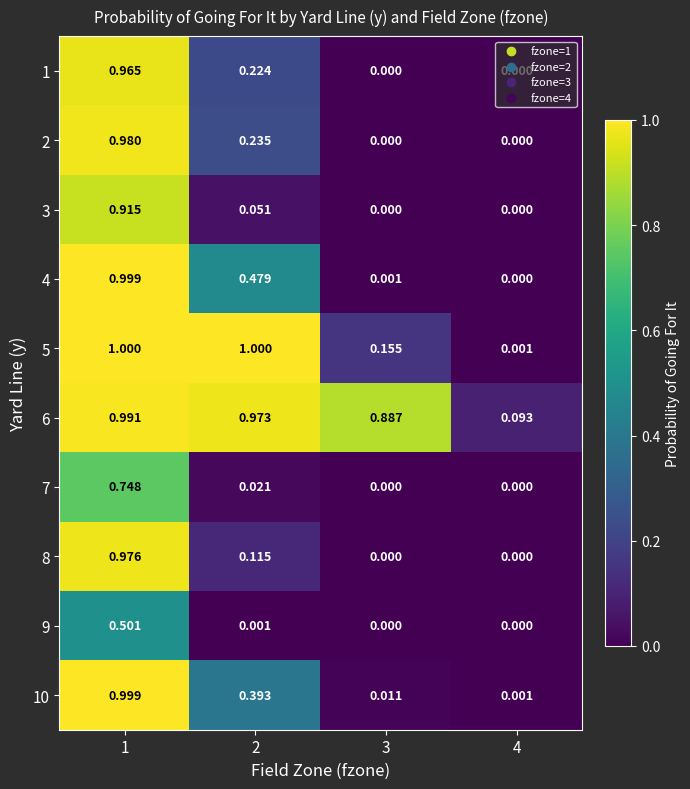

Is the value of 5 at 1 greater than the value of 2 at 2?

Yes